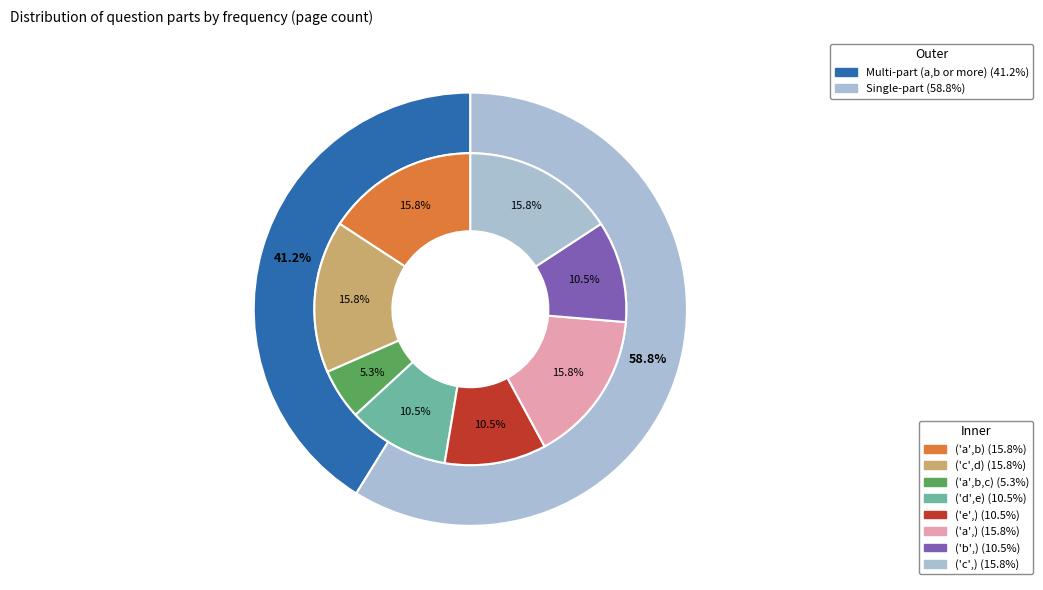

How many slices are in this pie chart?

8